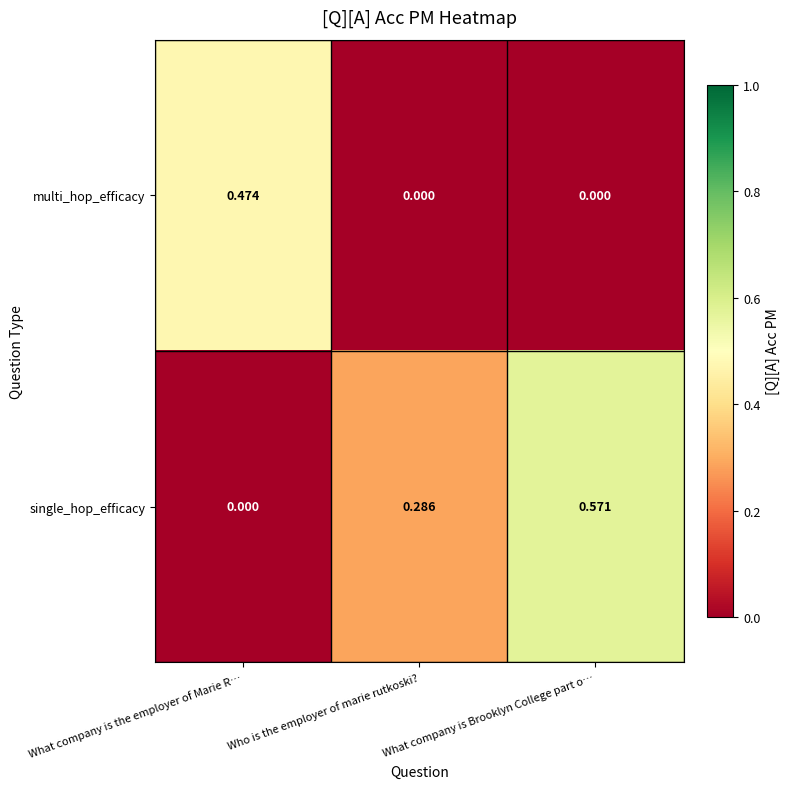

At which category is the sum across all series the highest?

What company is Brooklyn College part o…